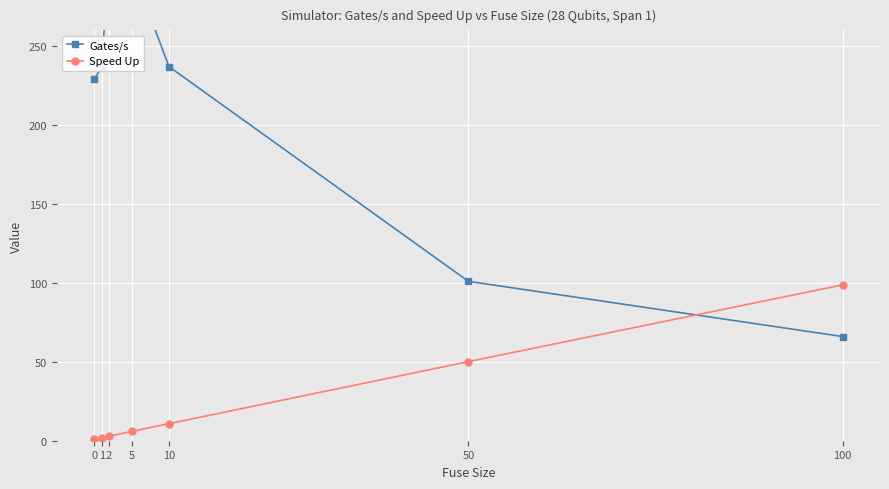

True or false: Gates/s has a value of 237.0 at 10.

True